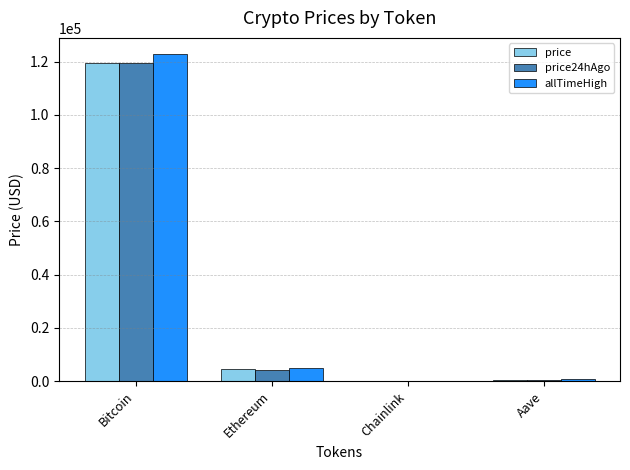

Which series has the widest spread of values?

allTimeHigh